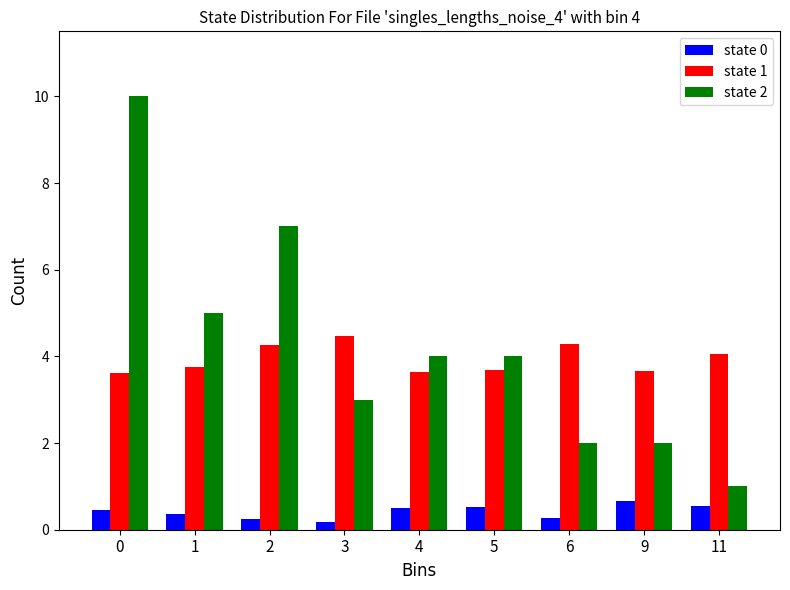

What is the value of the state 0 bar at the 6th from the left?

0.5